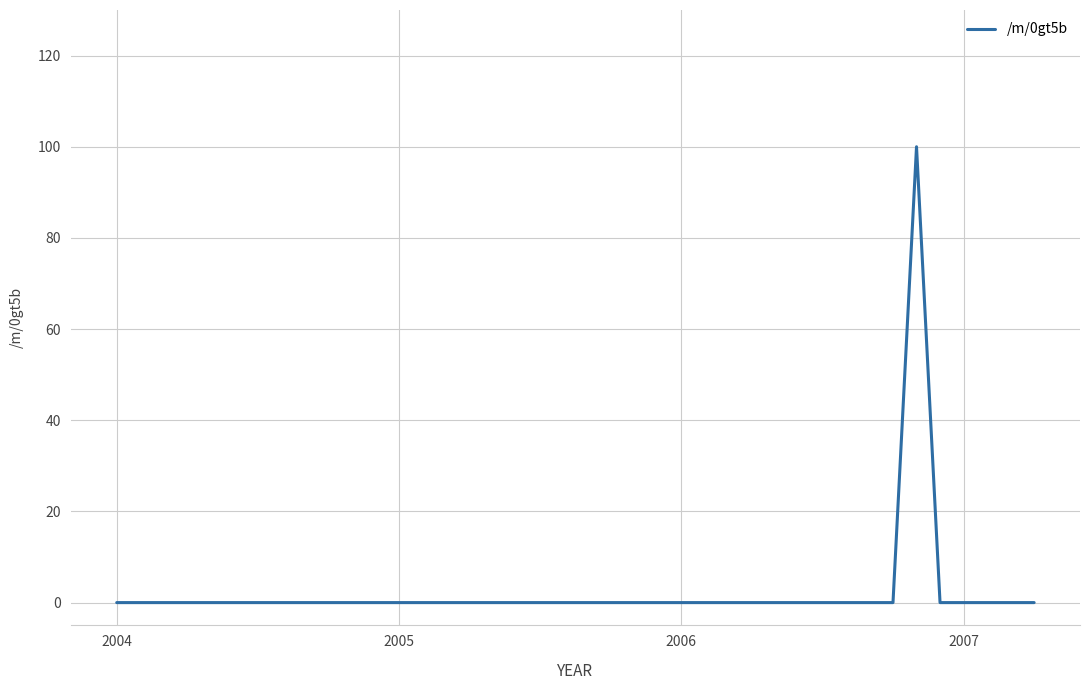

Does the chart have visible grid lines?

Yes